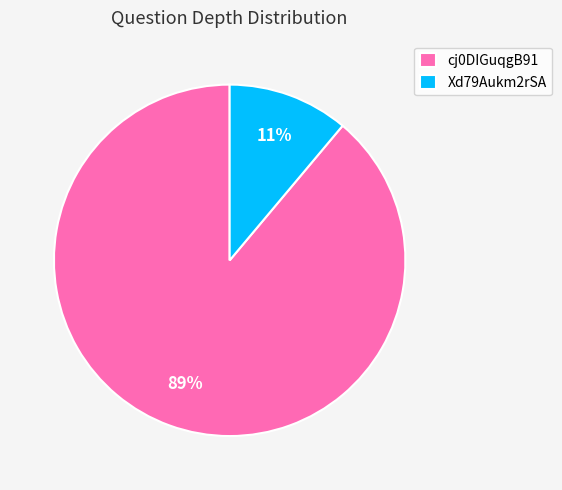

Which slice is the largest?

cj0DIGuqgB91